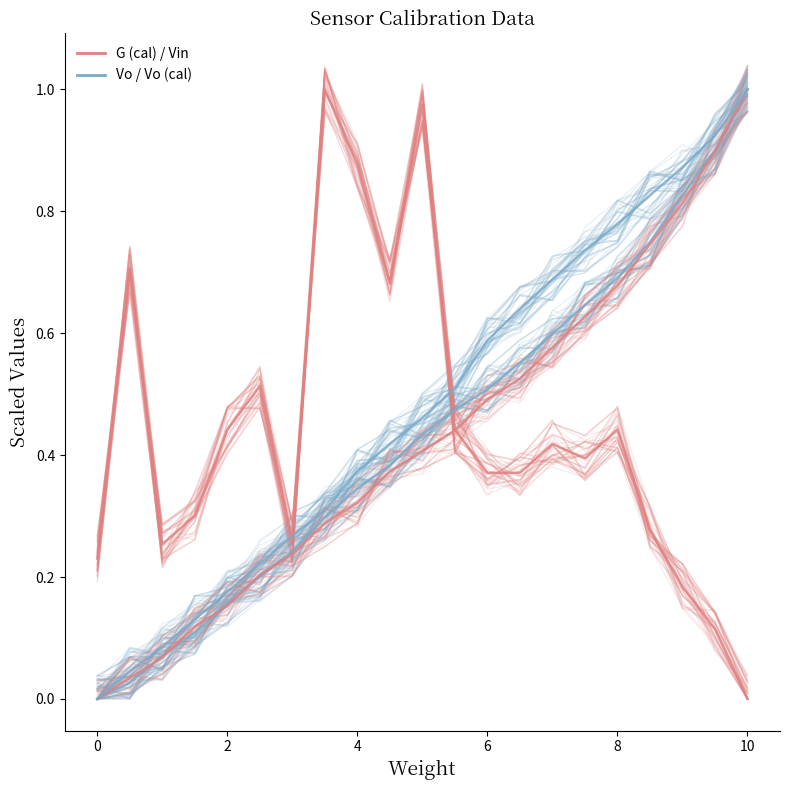

At how many categories does at least one series exceed 0?

21